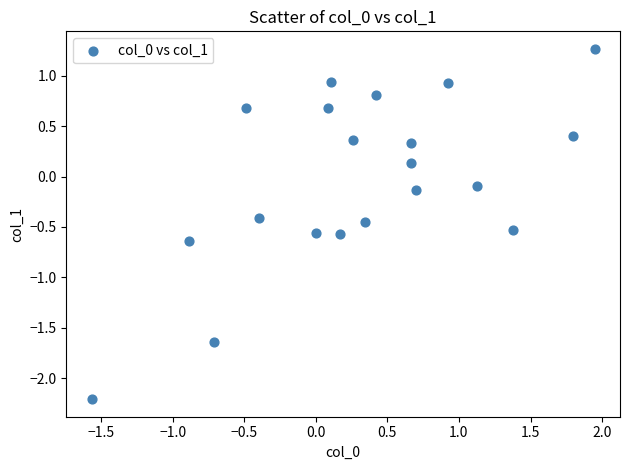

What is the range of Y values (max minus min)?

3.5